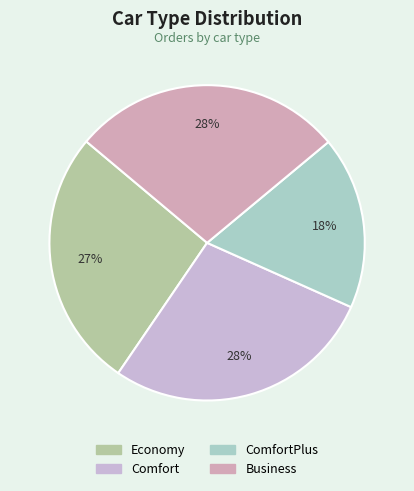

How many segments does this pie chart have?

4